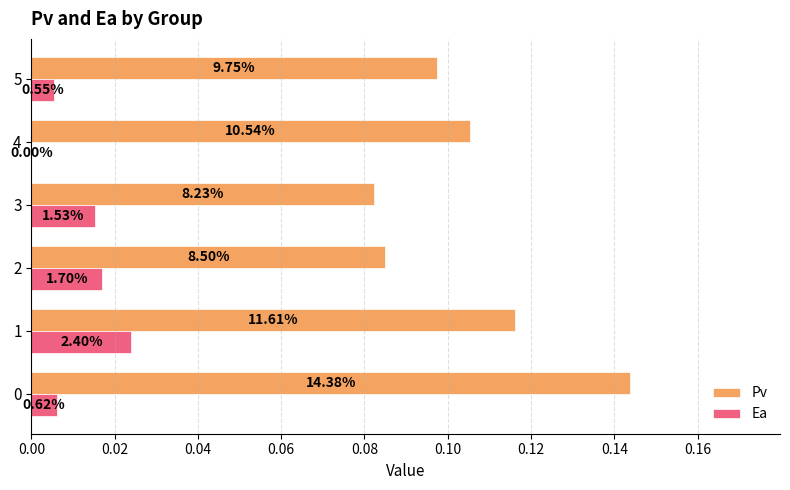

What are all the series names shown in the legend?

Pv, Ea